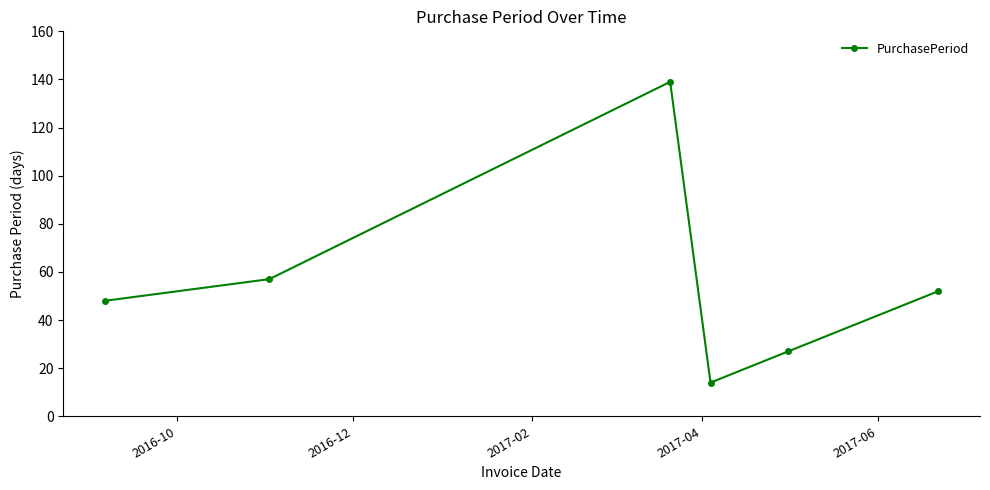

True or false: there are more than 2 points higher than both neighbors.

False